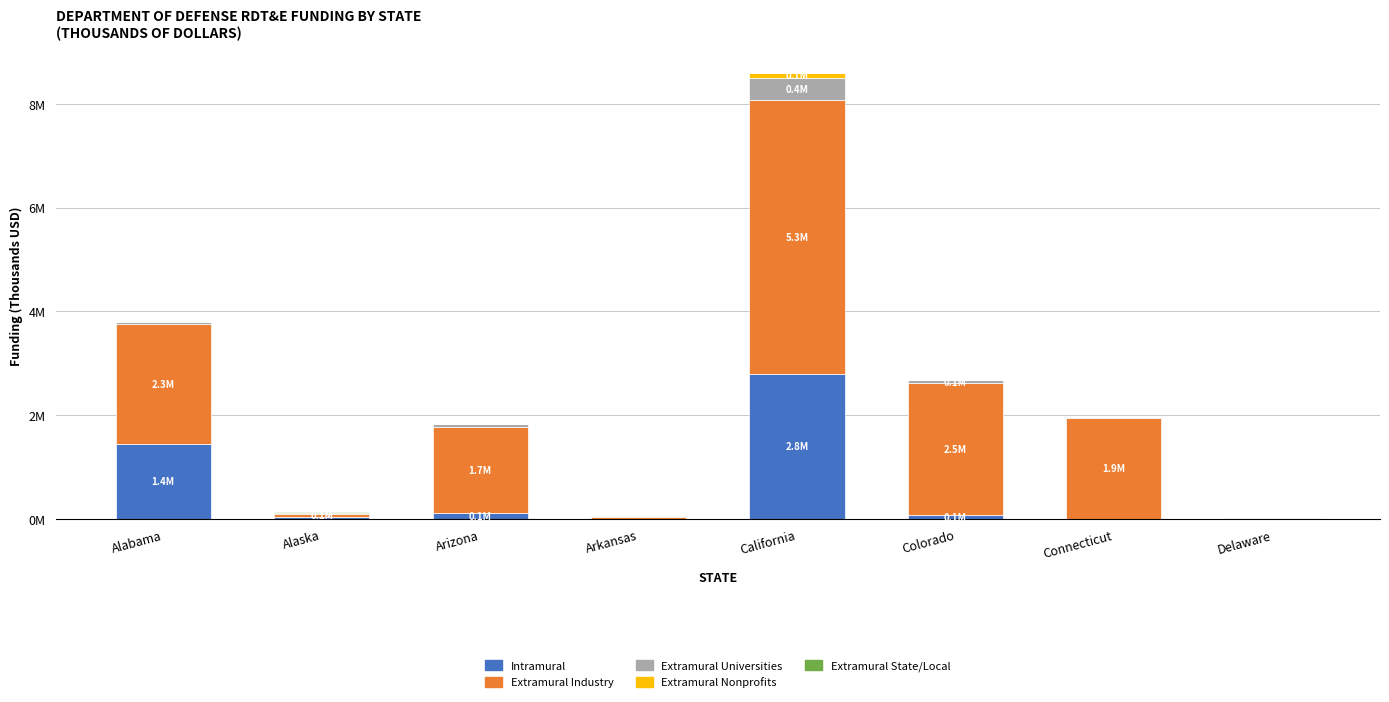

How many distinct data groups are displayed?

5